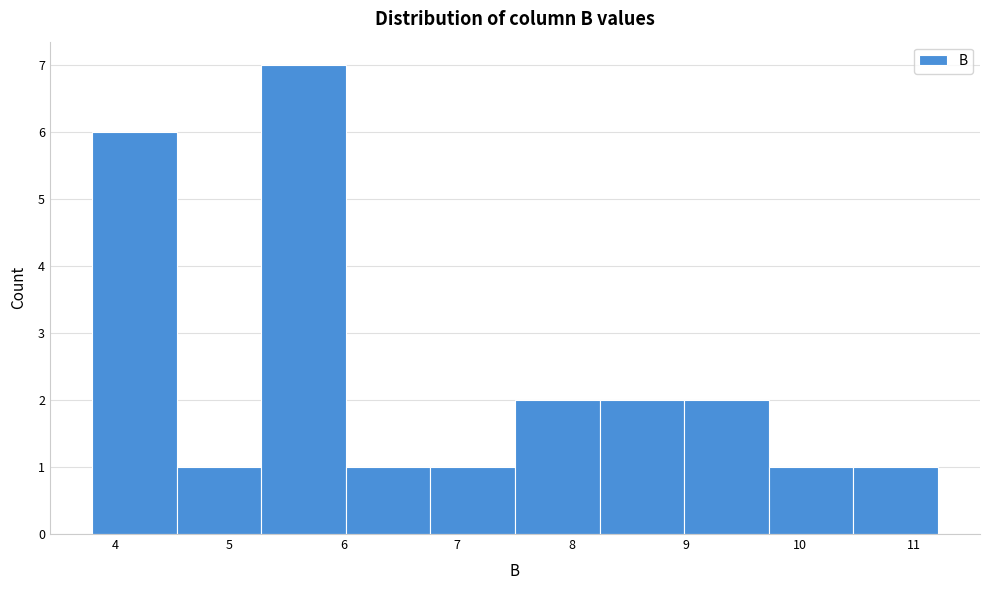

Reading left to right, transcribe this chart: for each bar, give the range it covers on the x-axis and its height. Neither the bar edges nor the heights are printed on the chart, so give them approximately, as read against the axes.

3.8 to 4.5: 6
4.5 to 5.3: 1
5.3 to 6.0: 7
6.0 to 6.8: 1
6.8 to 7.5: 1
7.5 to 8.2: 2
8.2 to 9.0: 2
9.0 to 9.7: 2
9.7 to 10.5: 1
10.5 to 11.2: 1